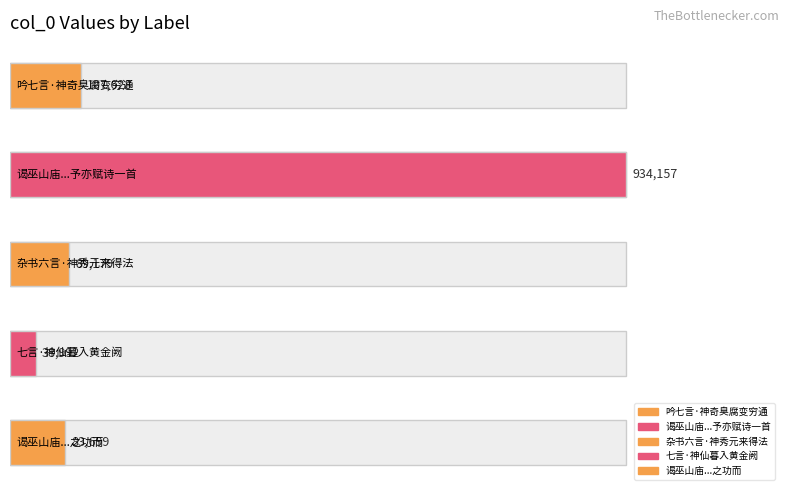

How many distinct data groups are displayed?

1